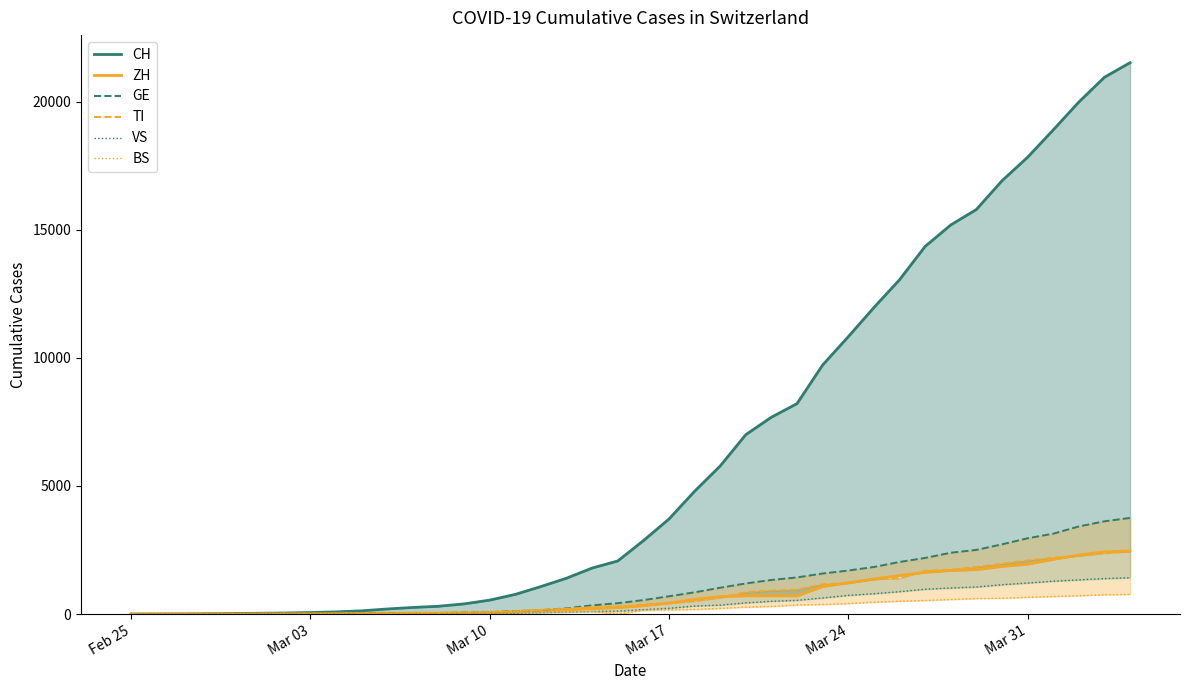

At which category does the chart reach its minimum across all series?

Feb 25